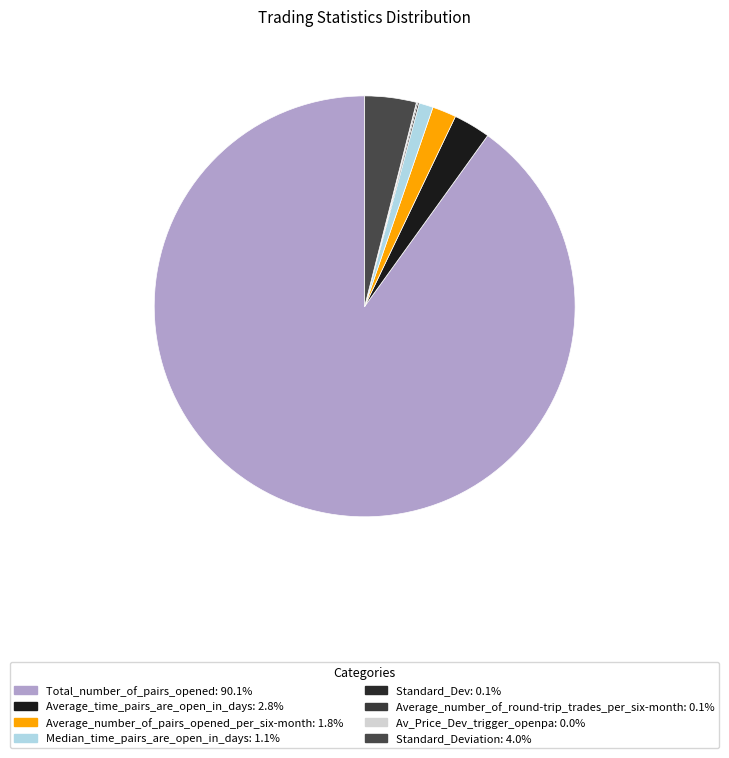

Which slice is the largest?

Total_number_of_pairs_opened